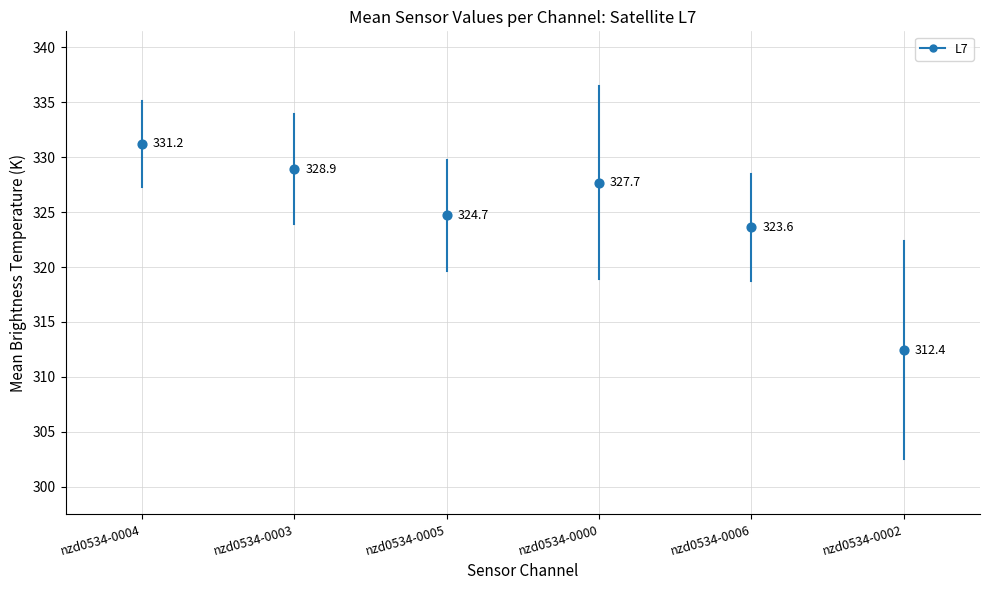

What is the ratio of the value at nzd0534-0004 to the value at nzd0534-0003?

1.0